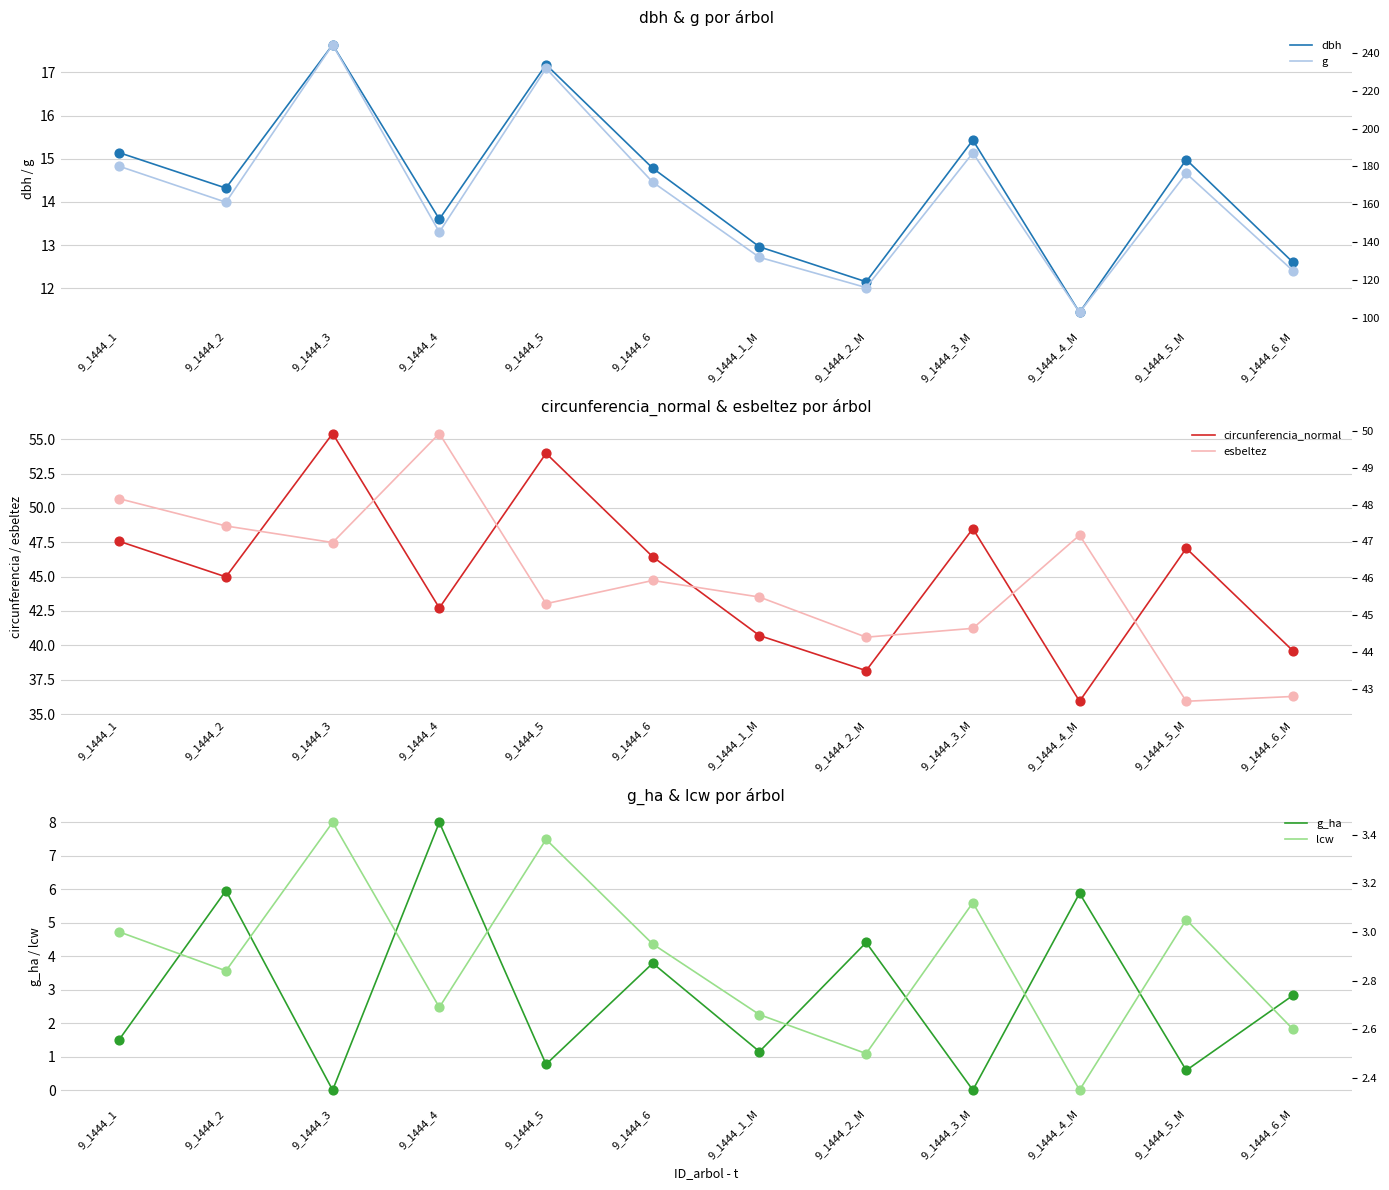

What is the total value across all series at 9_1444_5?

352.4